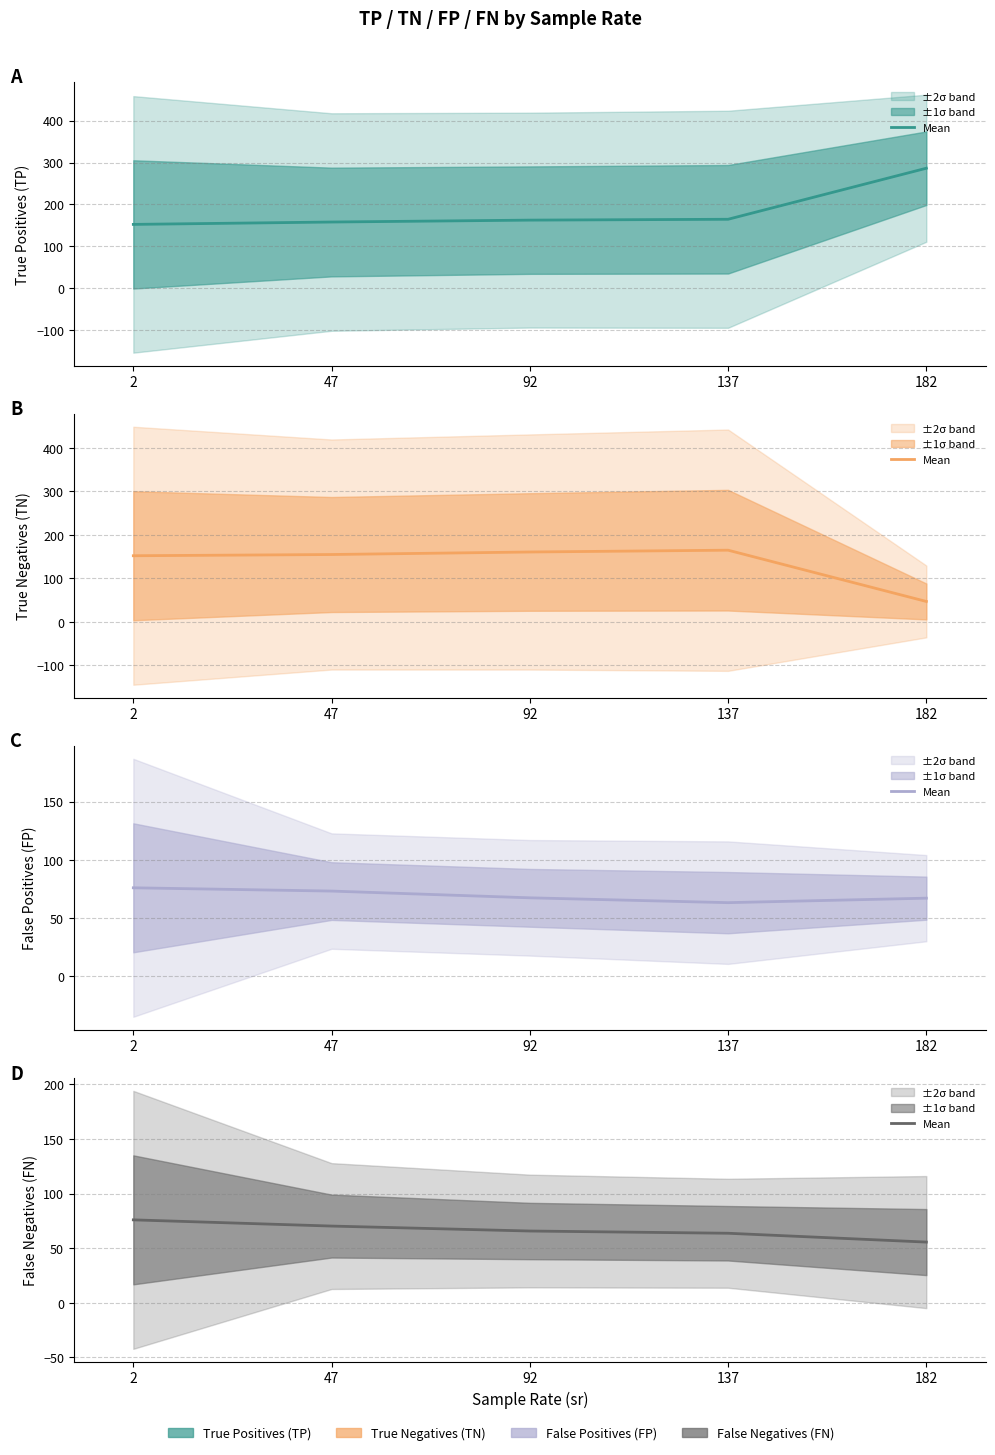

How many times do TN mean and FP mean cross each other?

1